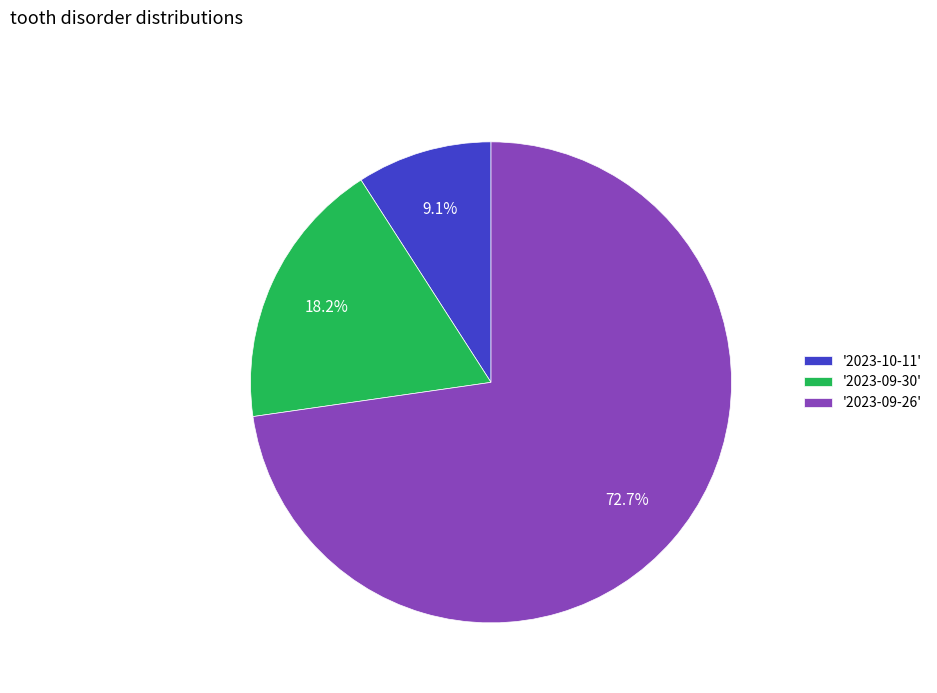

Count the number of slices in the pie.

3